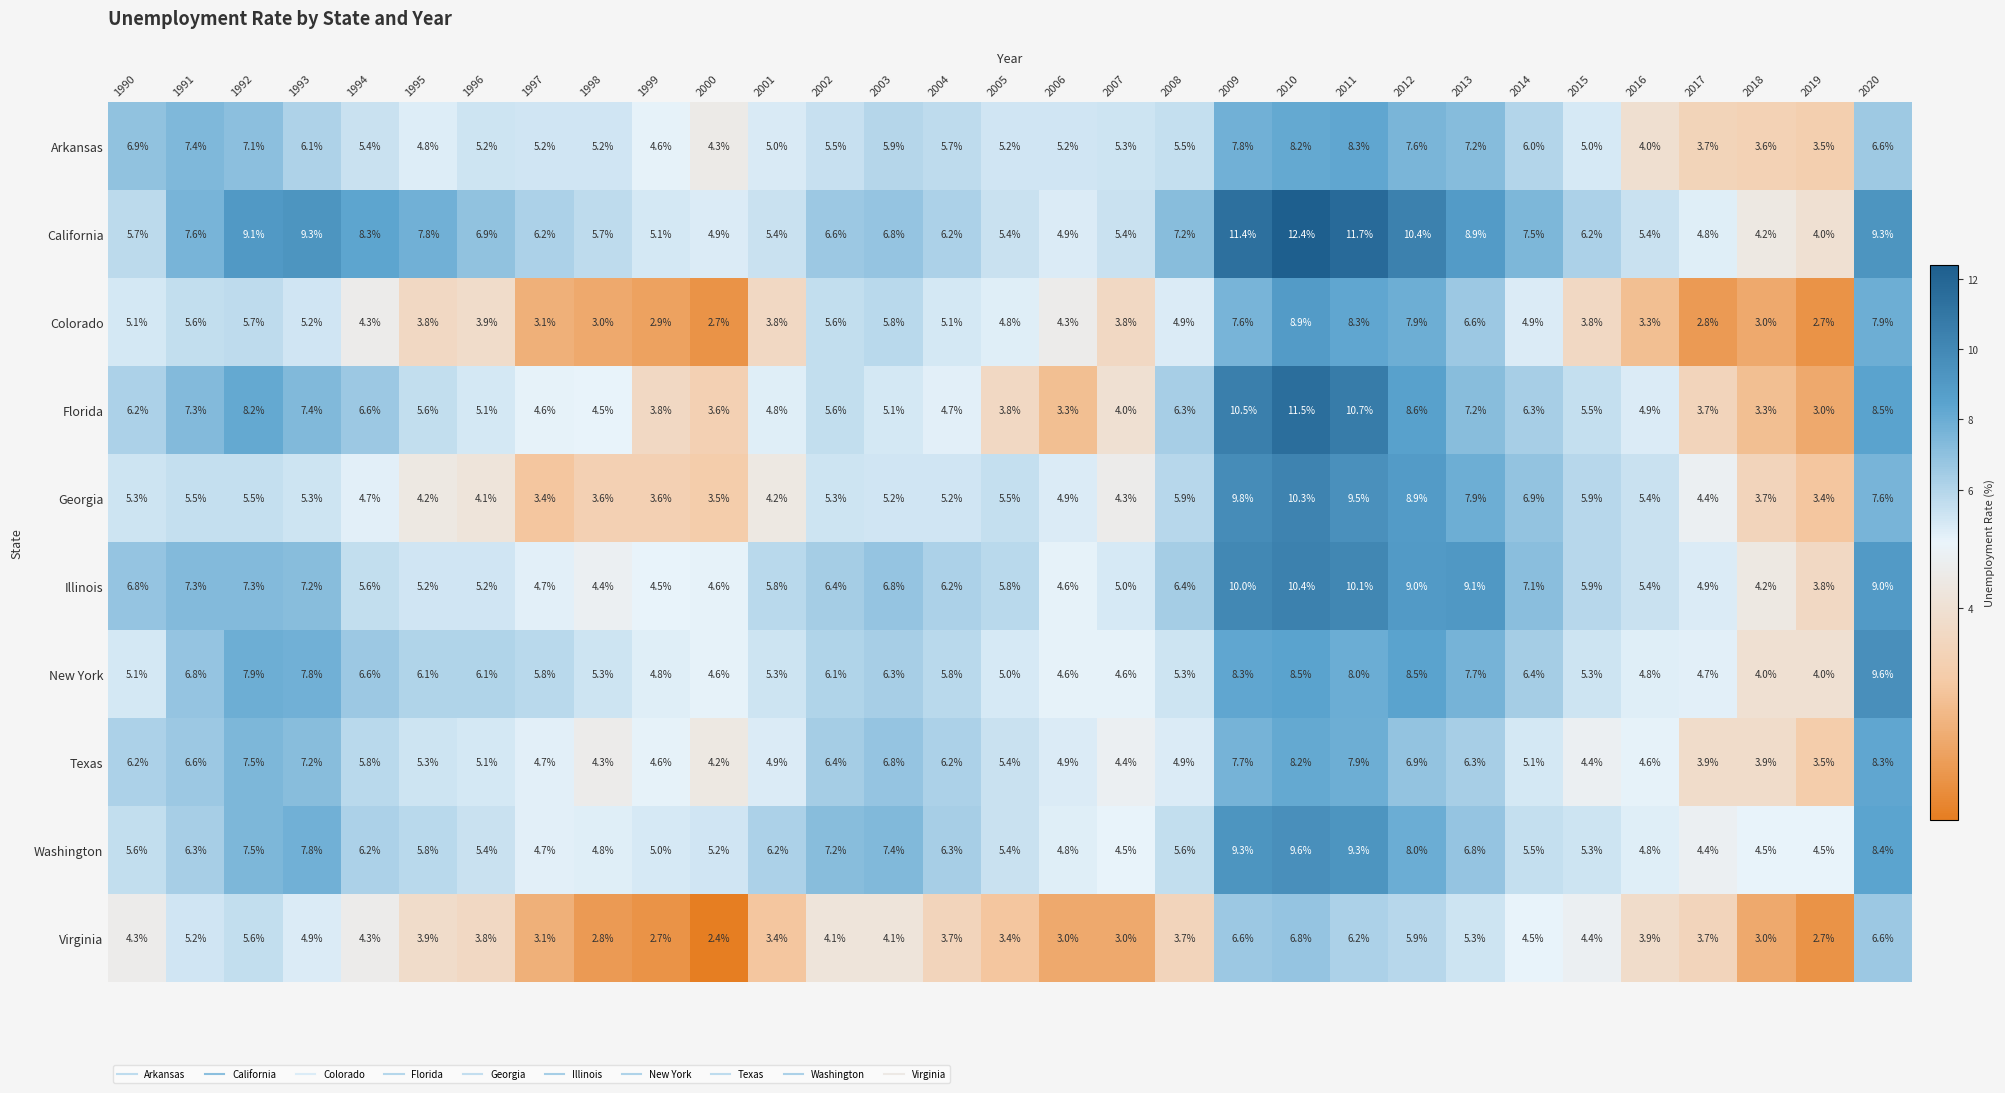

What is the approximate value of Colorado at 2007?

3.8